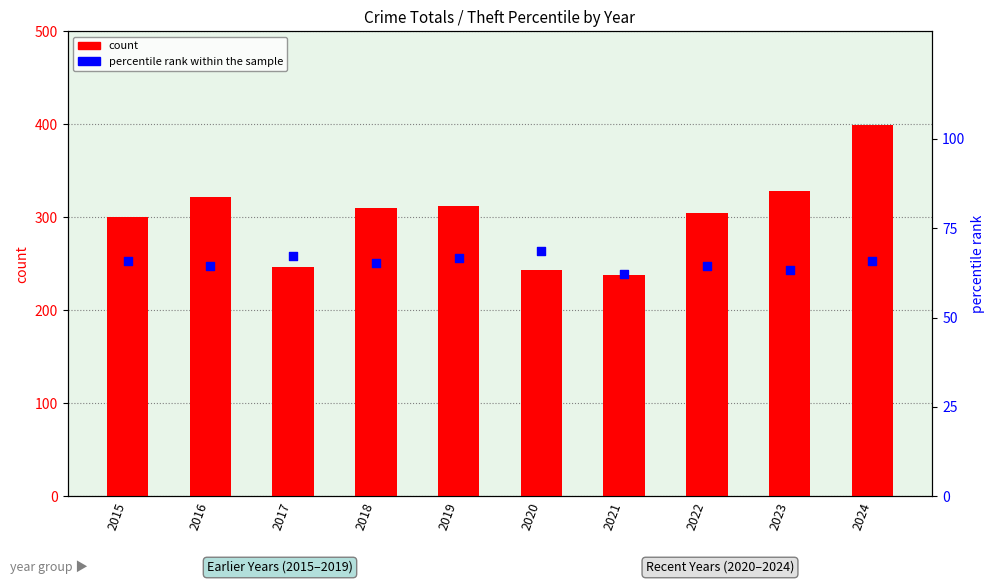

What are all the series names shown in the legend?

count, percentile rank within the sample